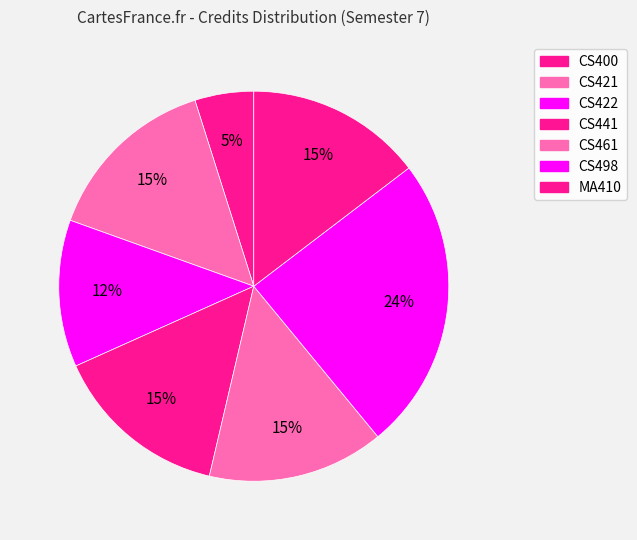

How many segments does this pie chart have?

7